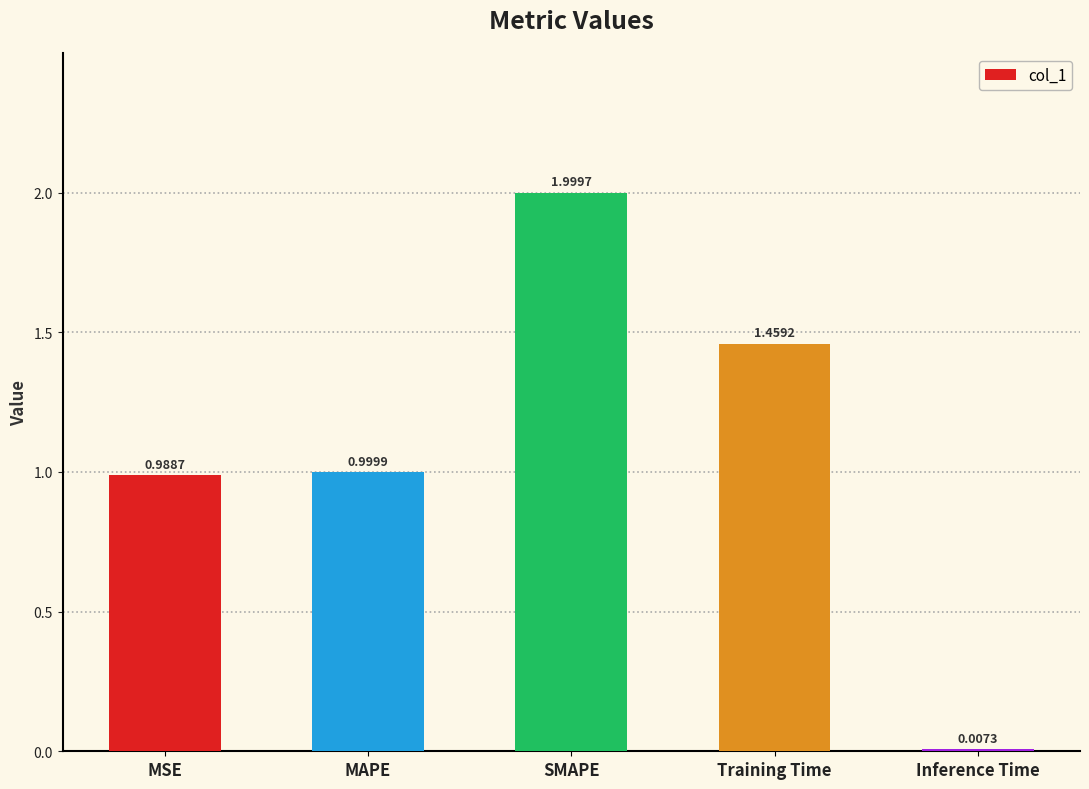

What is the sum of all values?

5.5